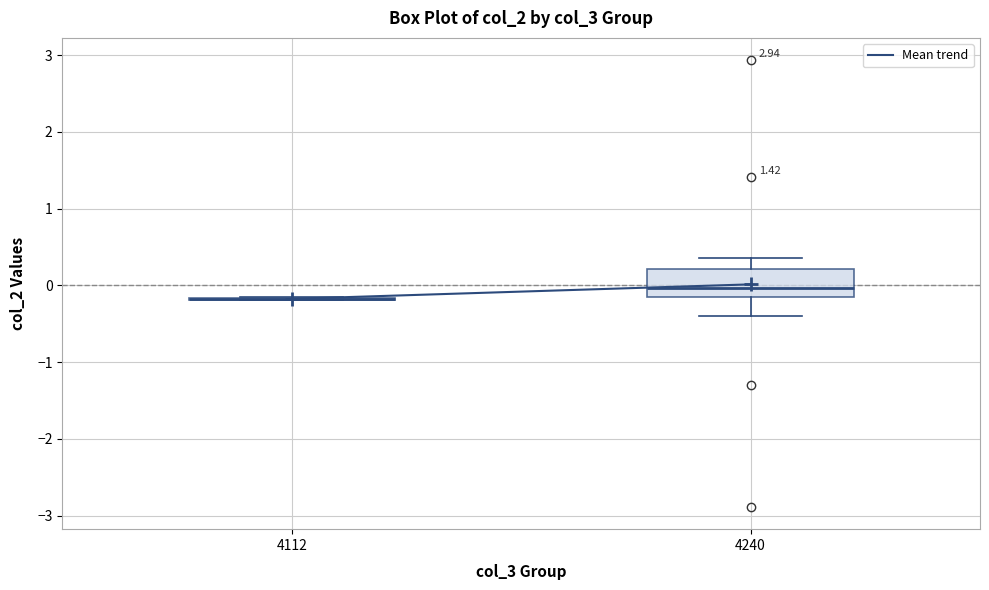

Comparing the boxes themselves (not the whiskers), which one is the tallest?

4240